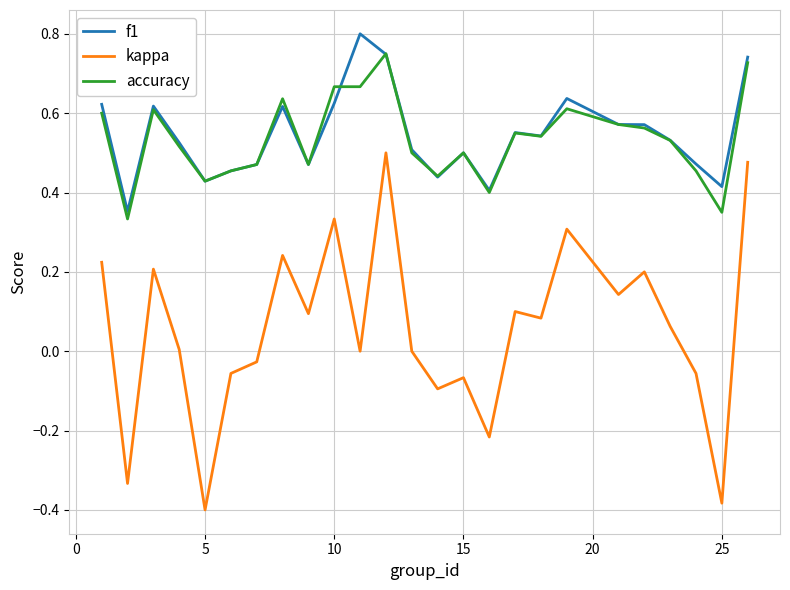

True or false: kappa and accuracy intersect in this chart.

False